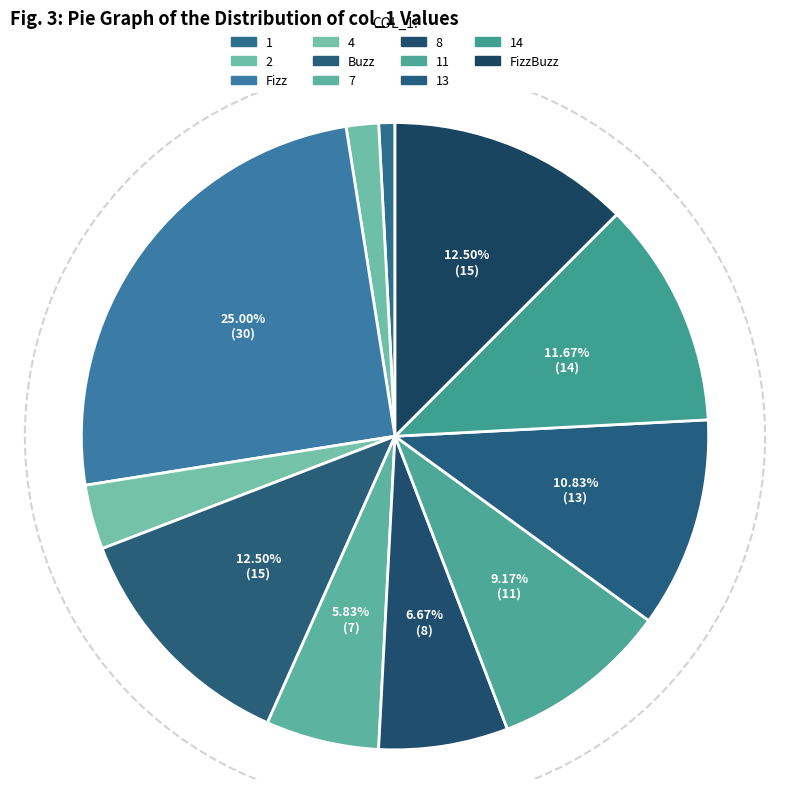

Does 11 account for over 50% of the chart?

No